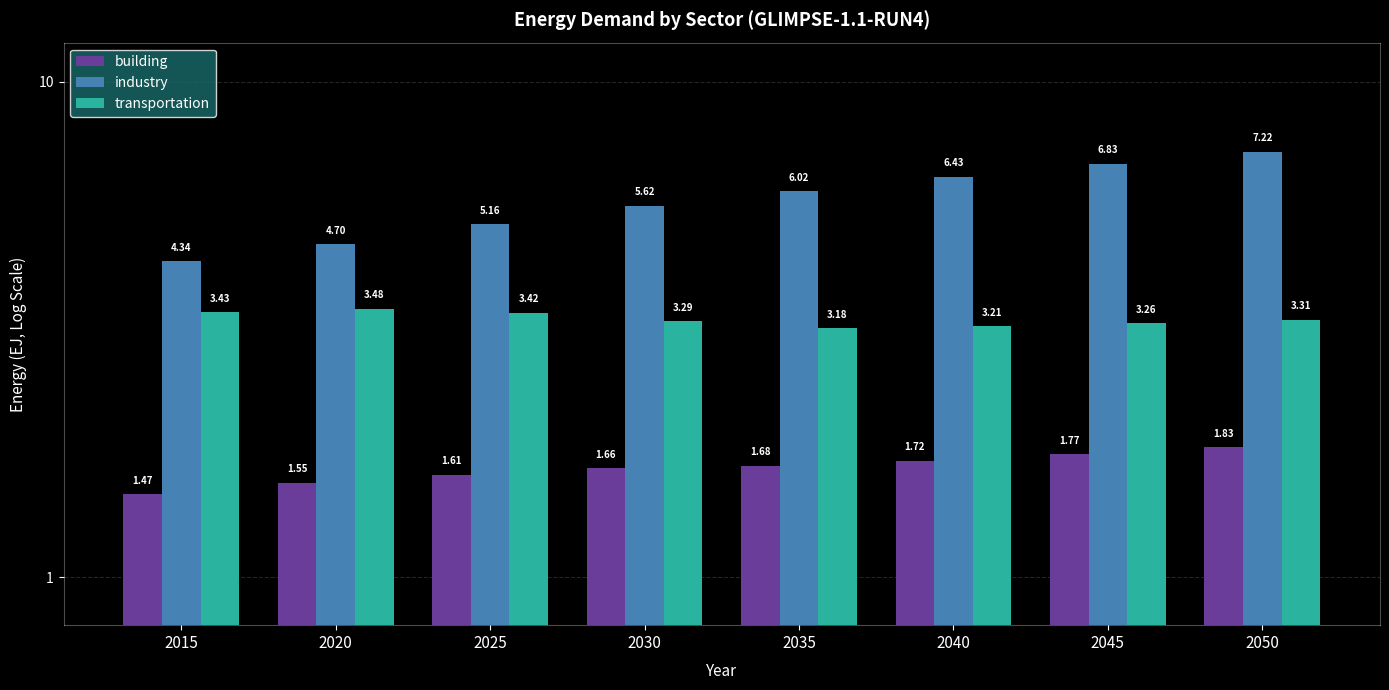

Reading right to left, transcribe all the data shown in this chart.

building: 2050=1.8	2045=1.8	2040=1.7	2035=1.7	2030=1.7	2025=1.6	2020=1.6	2015=1.5
industry: 2050=7.2	2045=6.8	2040=6.4	2035=6.0	2030=5.6	2025=5.2	2020=4.7	2015=4.3
transportation: 2050=3.3	2045=3.3	2040=3.2	2035=3.2	2030=3.3	2025=3.4	2020=3.5	2015=3.4